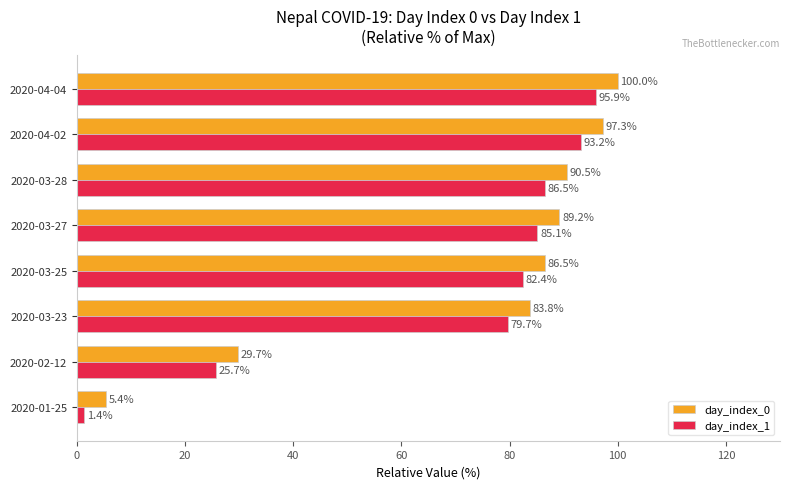

Rank the series by their average value, from highest to lowest.

day_index_0, day_index_1